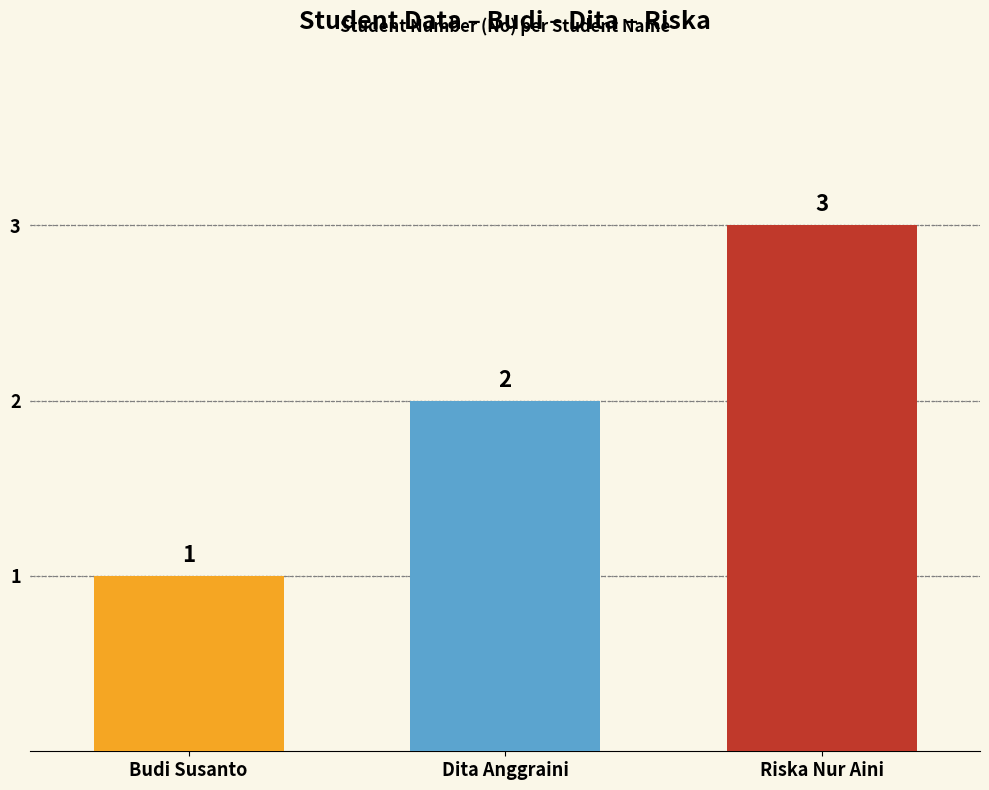

How many values are below 2?

1